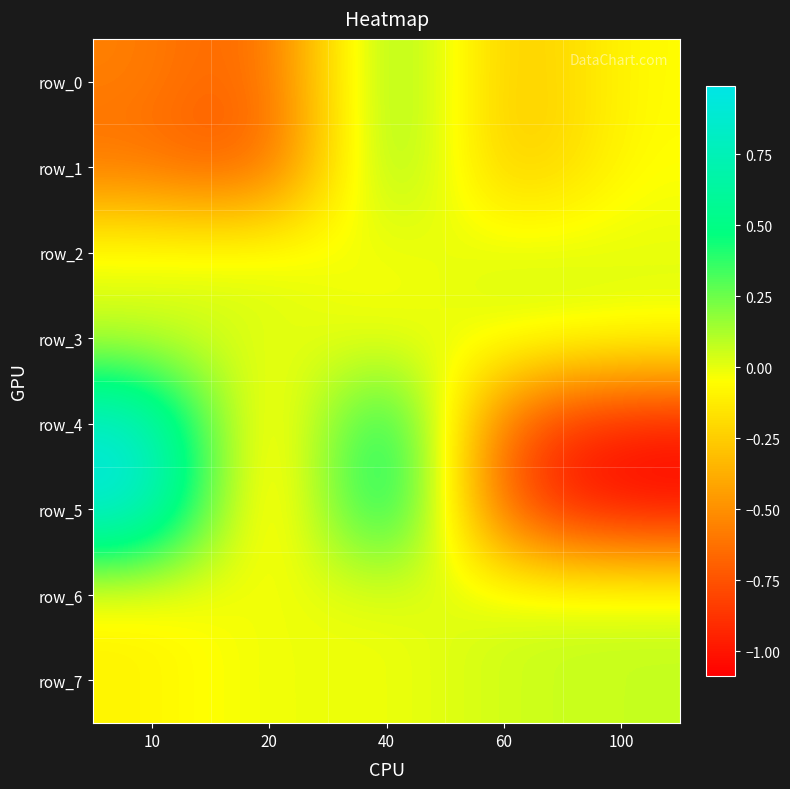

Rank the series at 20 from lowest to highest value.

row_1, row_0, row_5, row_4, row_6, row_7, row_2, row_3